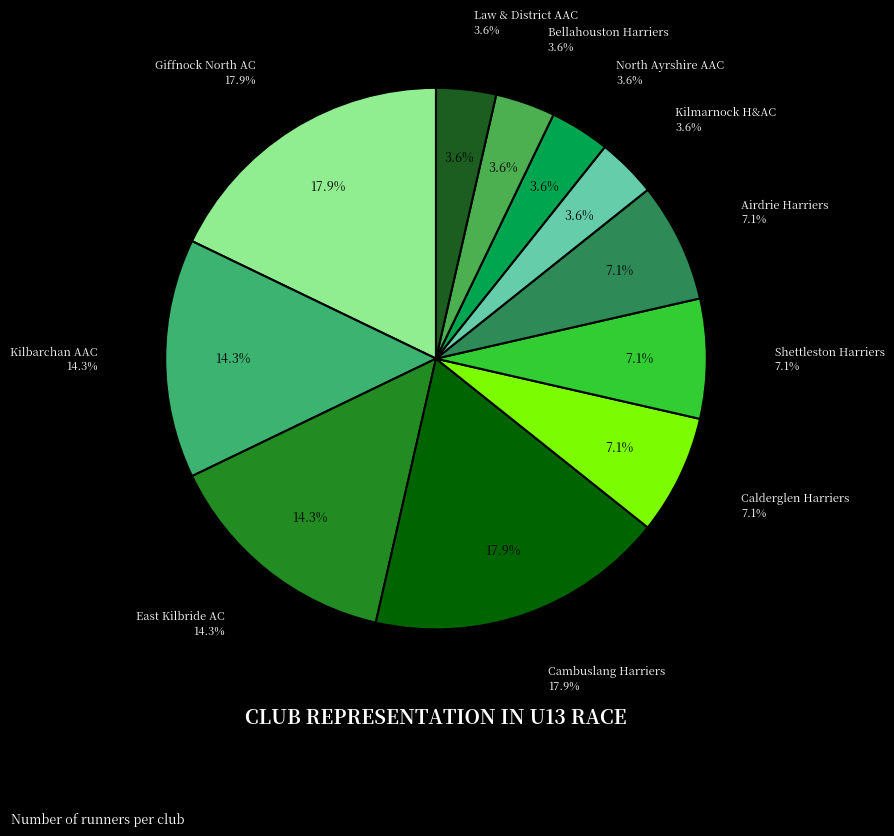

The North Ayrshire AAC slice represents 13% of the pie. True or false?

False